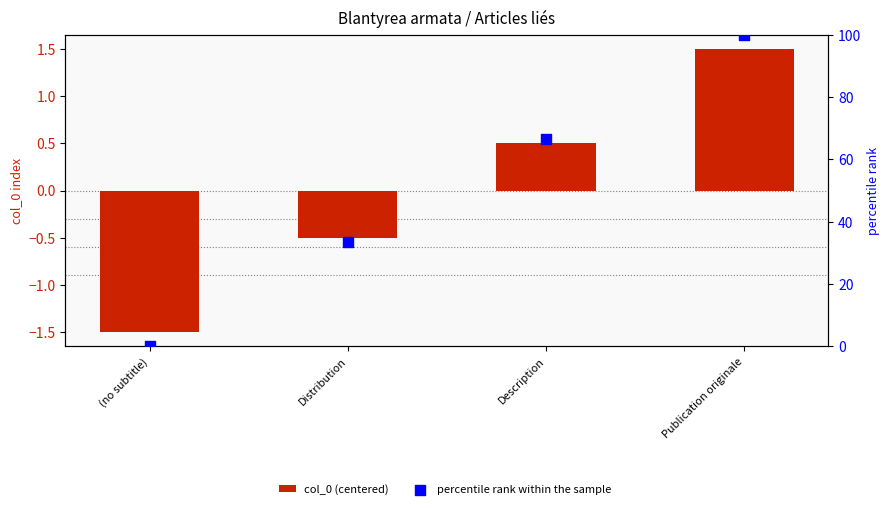

Is the value of percentile rank within the sample at (no subtitle) greater than the value of col_0 (centered) at Publication originale?

No